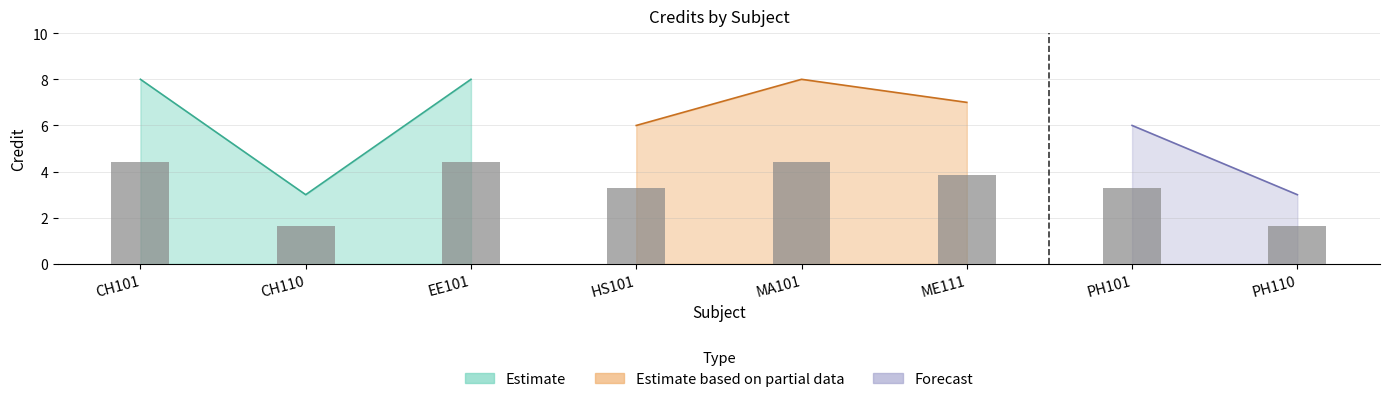

Approximately how many times larger is the value at PH110 compared to EE101?

0.4